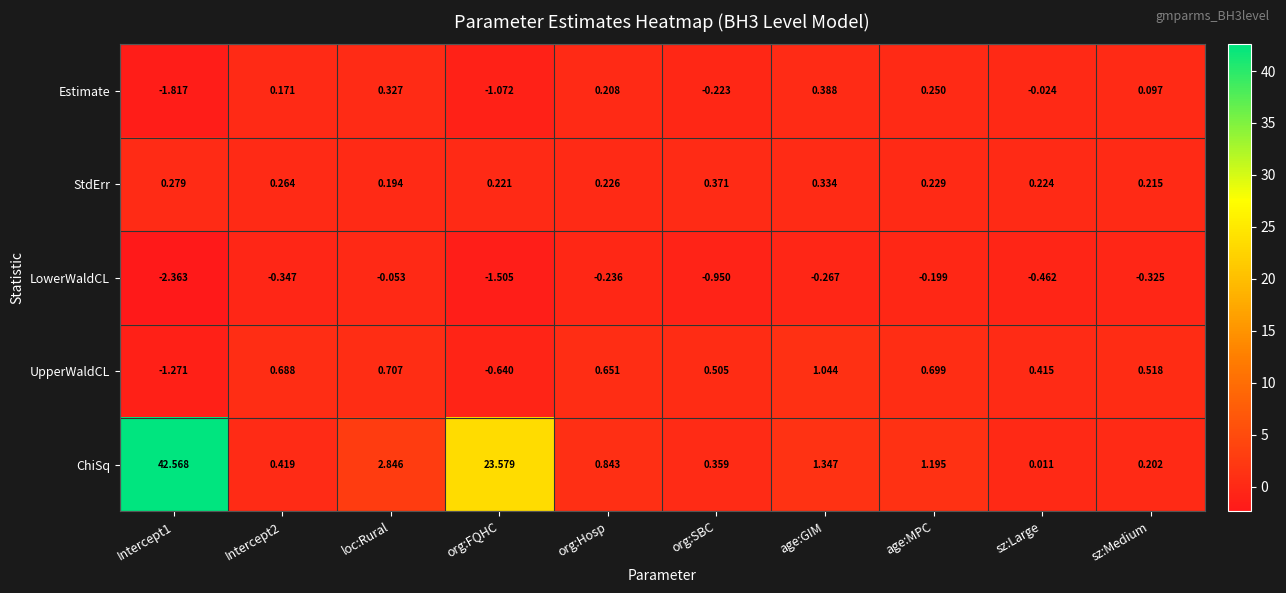

At which label is Estimate closest to 0?

sz:Large